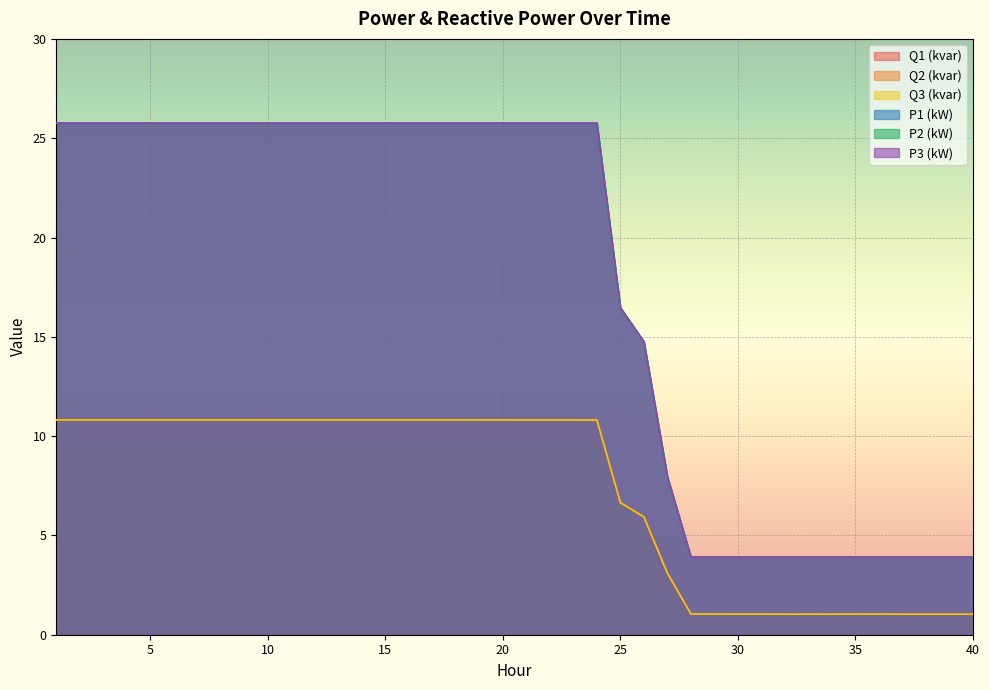

Where is the first local maximum for Q3 (kvar)?

33